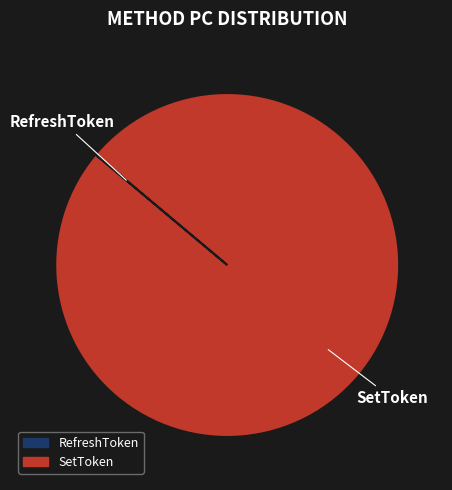

True or false: SetToken accounts for 91% of the total.

False